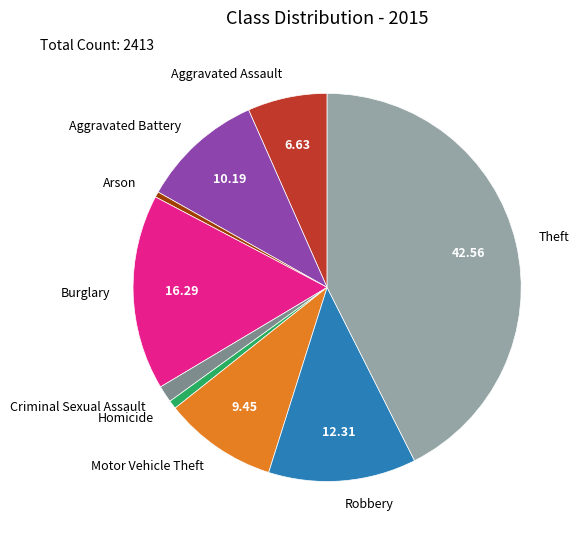

How many slices are in this pie chart?

9